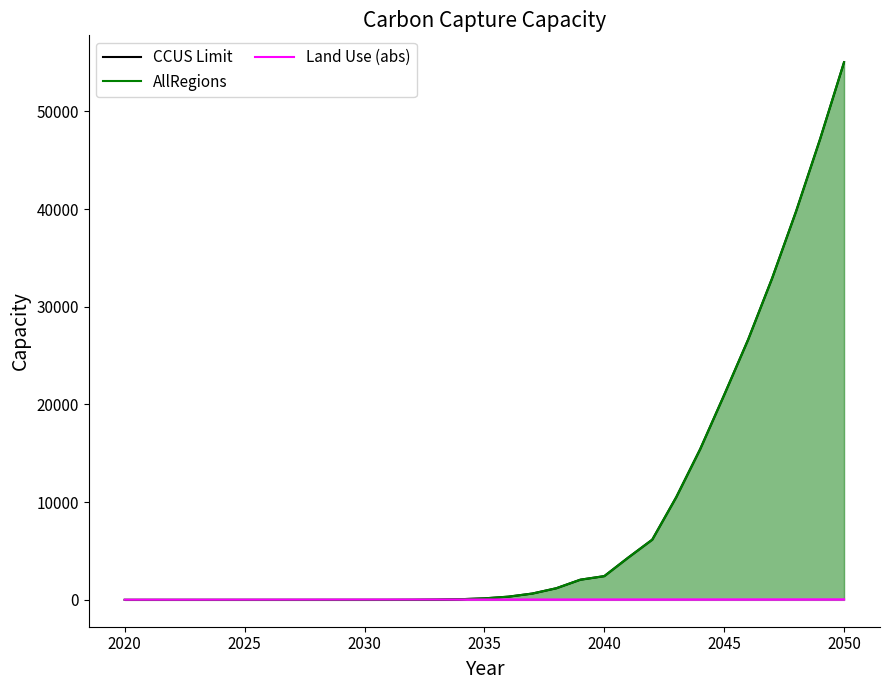

How many categories are shown in the chart?

31